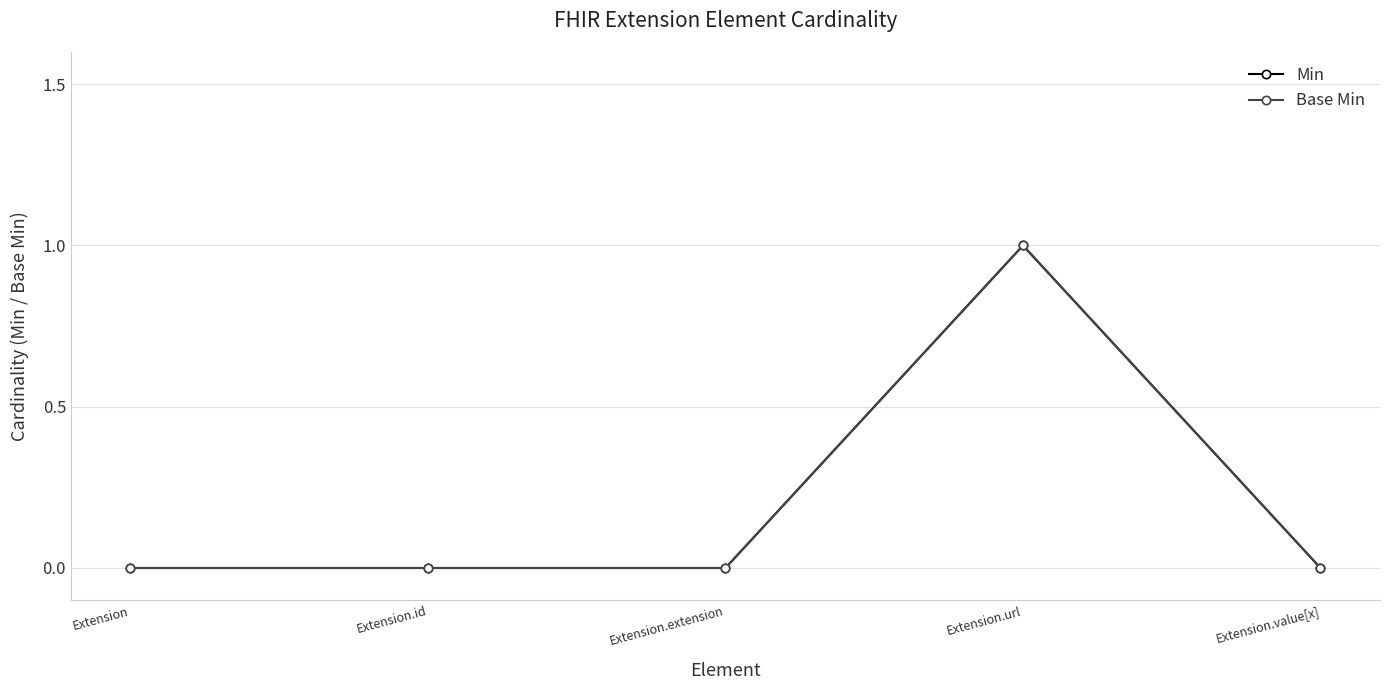

The Base Min series shows 0 at Extension.extension. True or false?

True